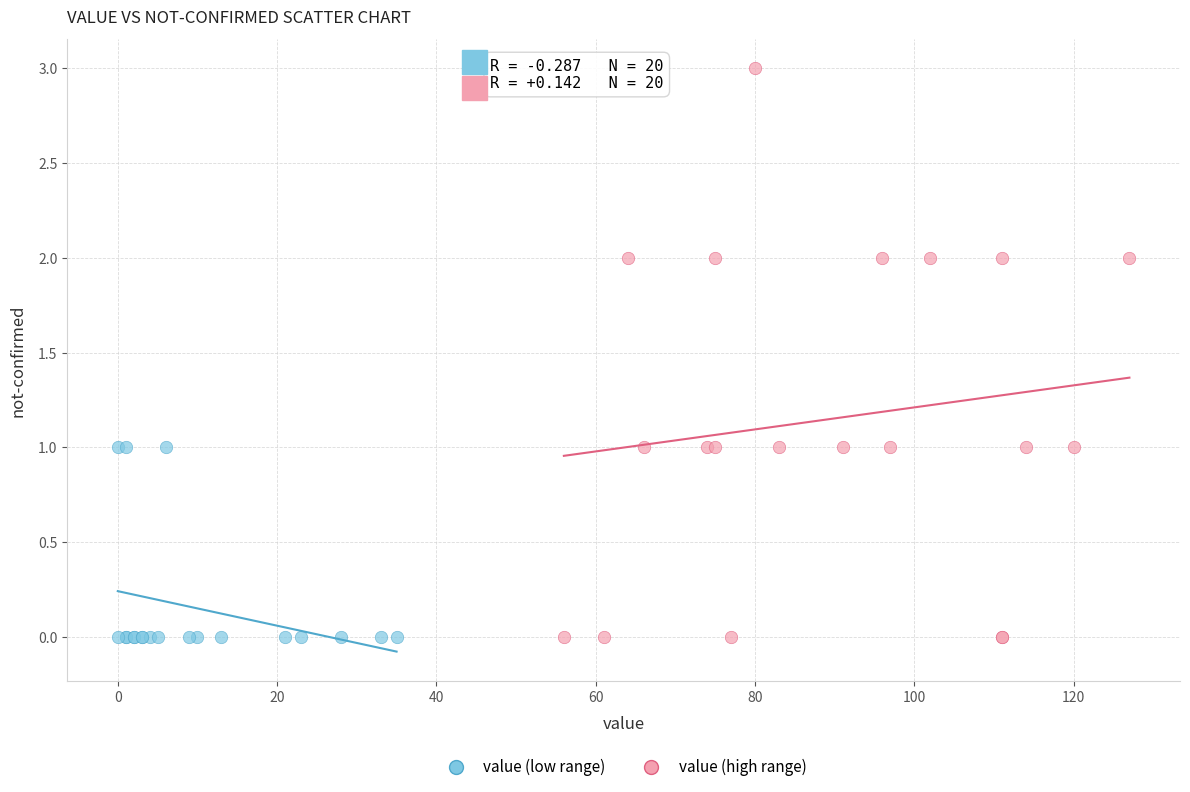

Which series contains the highest Y value?

value (high range)